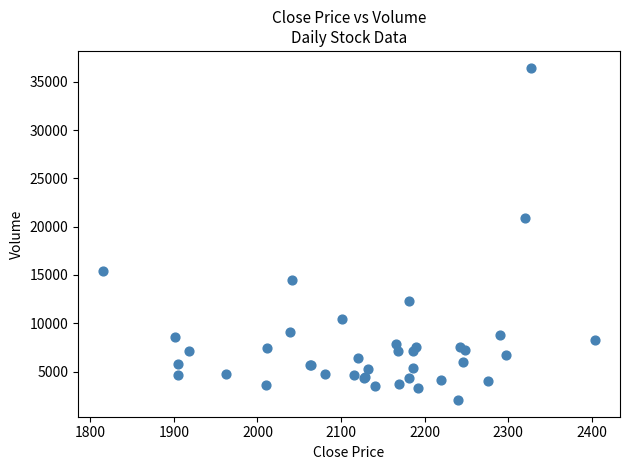

What Y value in the scatter plot is closest to 19256?

20873